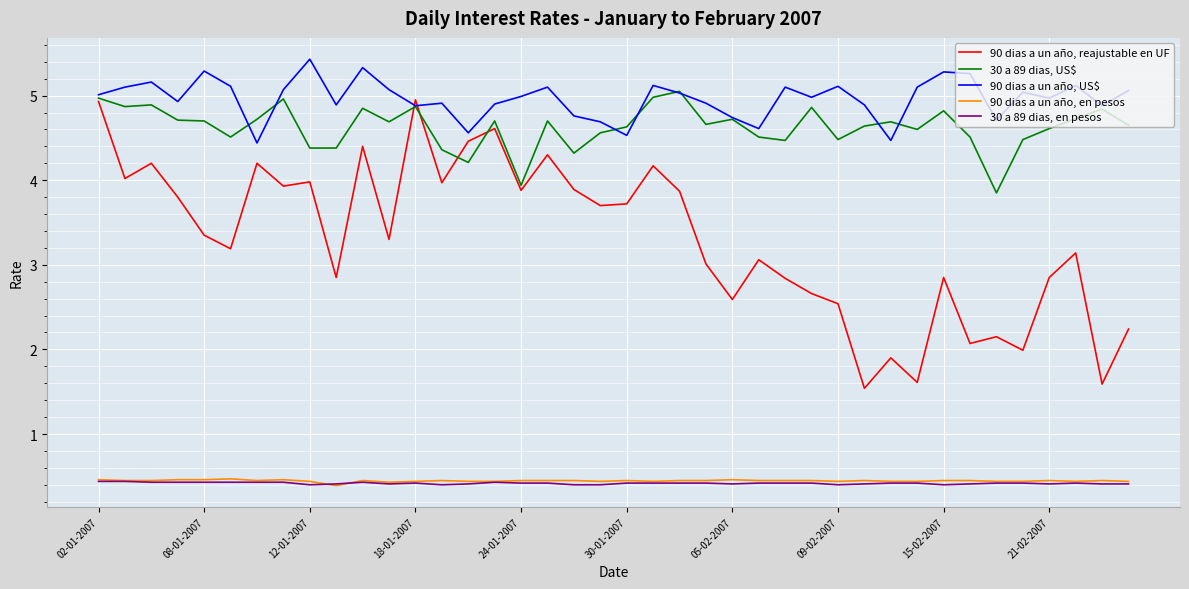

What is the smallest value displayed?

0.4